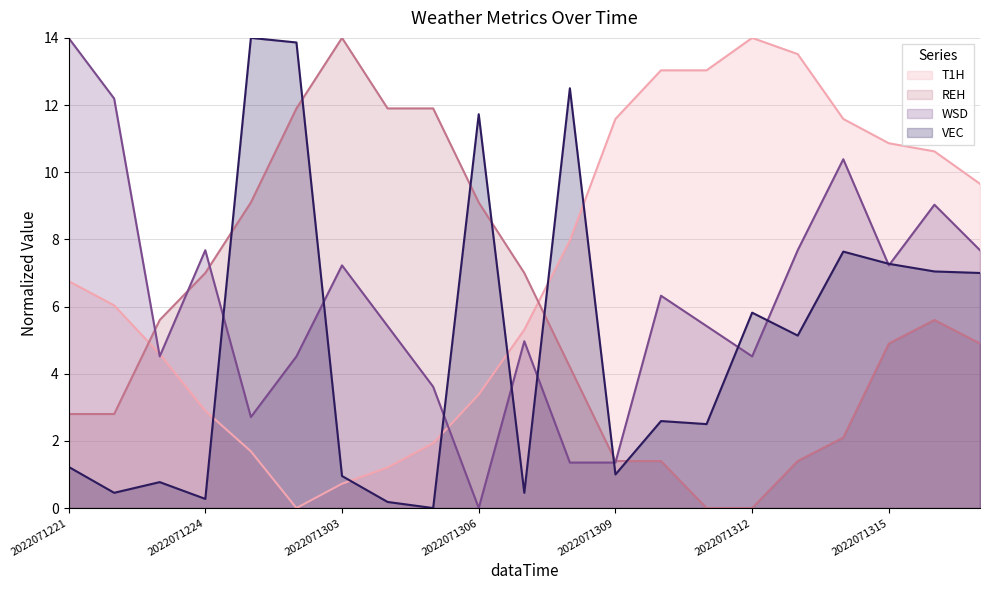

Reading left to right, list all the values displayed in this chart.

T1H: 2022071221=6.8	2022071222=6.0	2022071223=4.6	2022071224=2.9	2022071301=1.7	2022071302=0.0	2022071303=0.7	2022071304=1.2	2022071305=1.9	2022071306=3.4	2022071307=5.3	2022071308=8.0	2022071309=11.6	2022071310=13.0	2022071311=13.0	2022071312=14.0	2022071313=13.5	2022071314=11.6	2022071315=10.9	2022071316=10.6	2022071317=9.7
REH: 2022071221=2.8	2022071222=2.8	2022071223=5.6	2022071224=7.0	2022071301=9.1	2022071302=11.9	2022071303=14.0	2022071304=11.9	2022071305=11.9	2022071306=9.1	2022071307=7.0	2022071308=4.2	2022071309=1.4	2022071310=1.4	2022071311=0.0	2022071312=0.0	2022071313=1.4	2022071314=2.1	2022071315=4.9	2022071316=5.6	2022071317=4.9
WSD: 2022071221=14.0	2022071222=12.2	2022071223=4.5	2022071224=7.7	2022071301=2.7	2022071302=4.5	2022071303=7.2	2022071304=5.4	2022071305=3.6	2022071306=0.0	2022071307=5.0	2022071308=1.4	2022071309=1.4	2022071310=6.3	2022071311=5.4	2022071312=4.5	2022071313=7.7	2022071314=10.4	2022071315=7.2	2022071316=9.0	2022071317=7.7
VEC: 2022071221=1.2	2022071222=0.5	2022071223=0.8	2022071224=0.3	2022071301=14.0	2022071302=13.9	2022071303=1.0	2022071304=0.2	2022071305=0.0	2022071306=11.7	2022071307=0.5	2022071308=12.5	2022071309=1.0	2022071310=2.6	2022071311=2.5	2022071312=5.8	2022071313=5.1	2022071314=7.6	2022071315=7.3	2022071316=7.0	2022071317=7.0